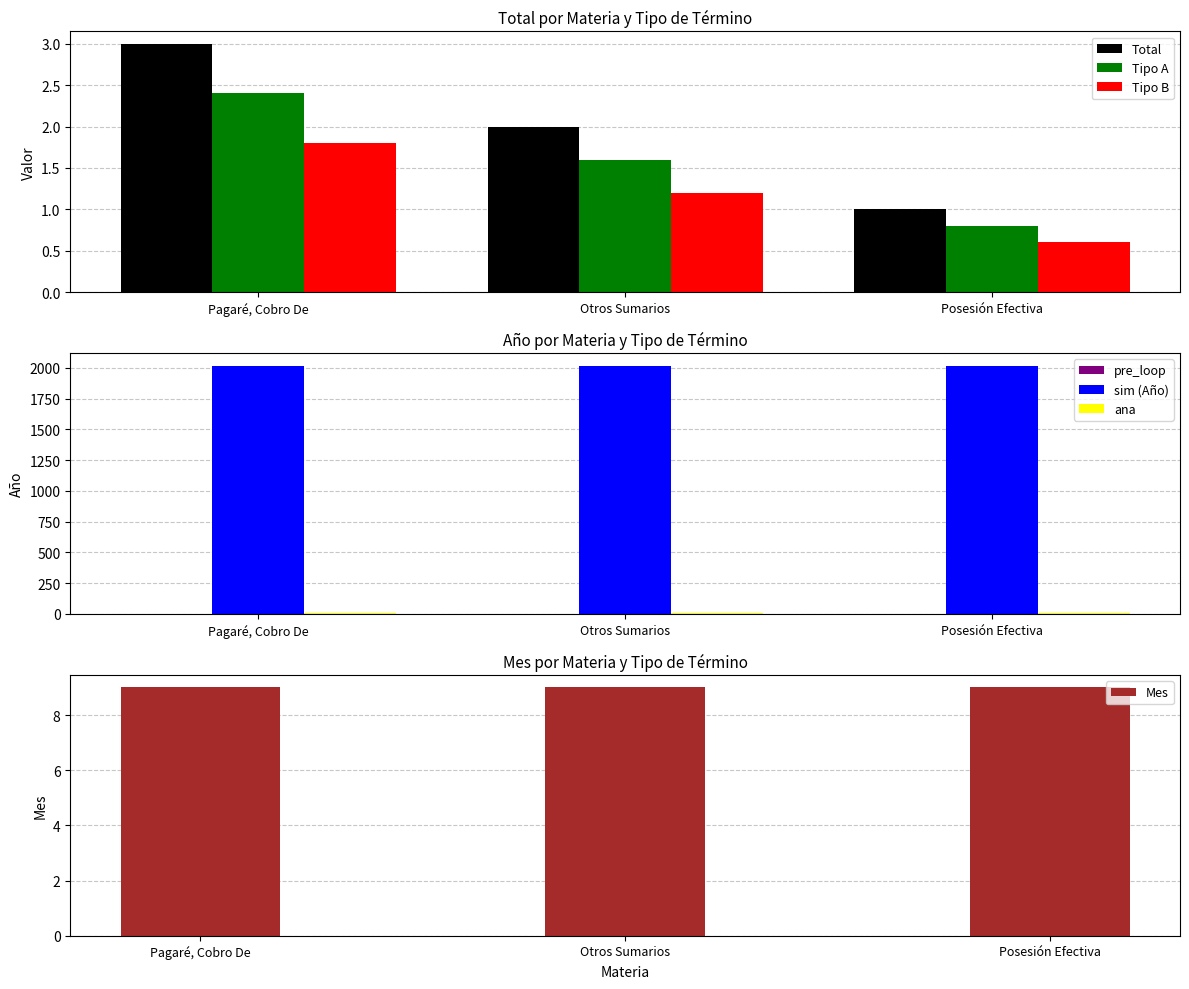

Count the number of categories in the chart.

3